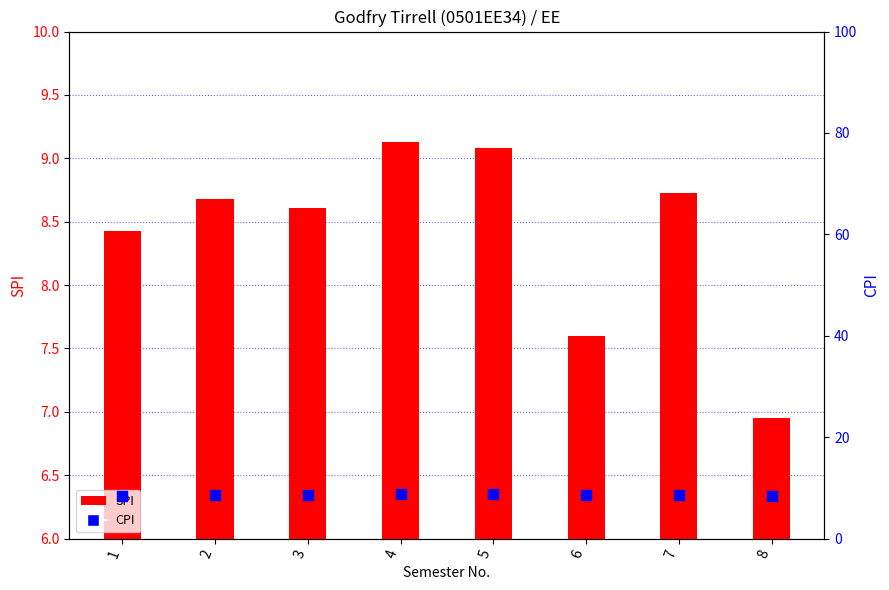

Which series contains the lowest Y value?

SPI